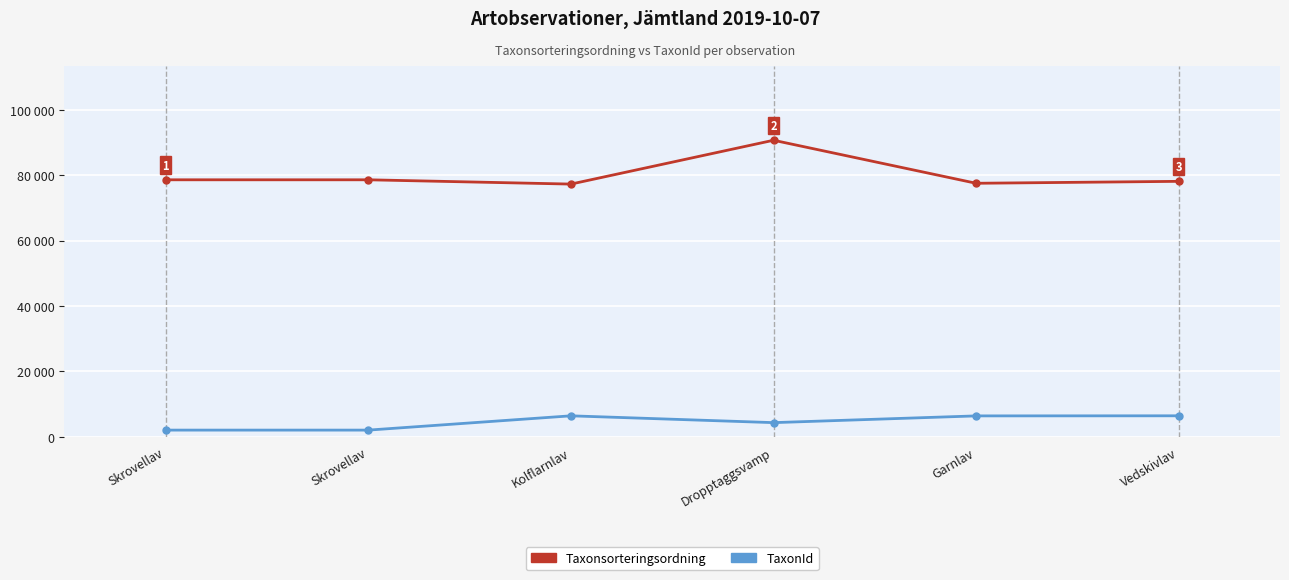

At how many categories does at least one series exceed 22403?

6